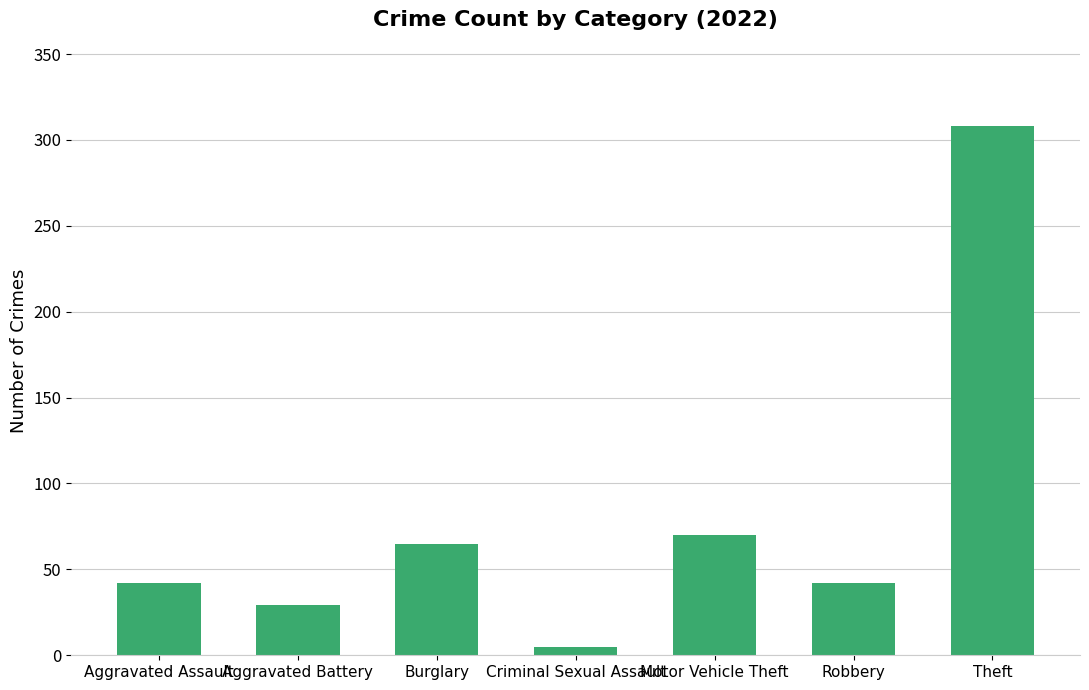

What is the sum of all values?

561